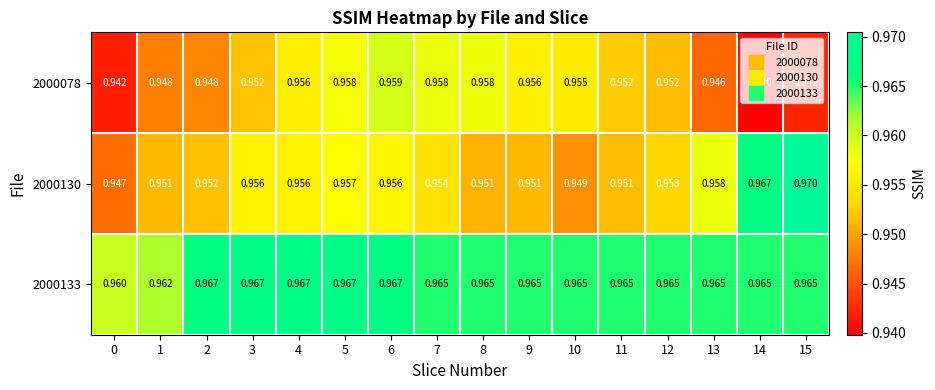

Is the value of 2000130 at 4 greater than the value of 2000133 at 2?

No